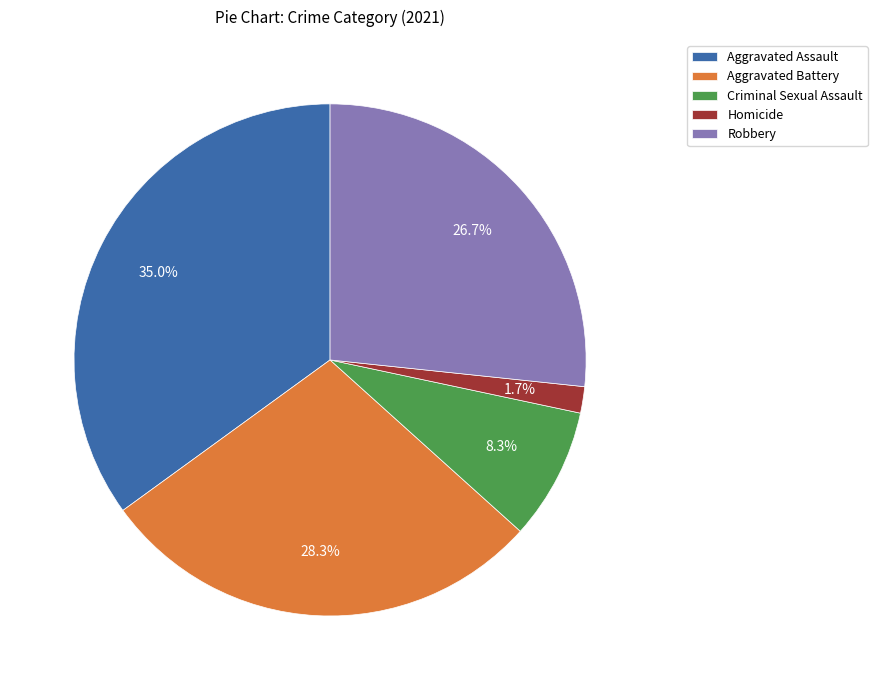

Which category has the smallest portion of the pie?

Homicide